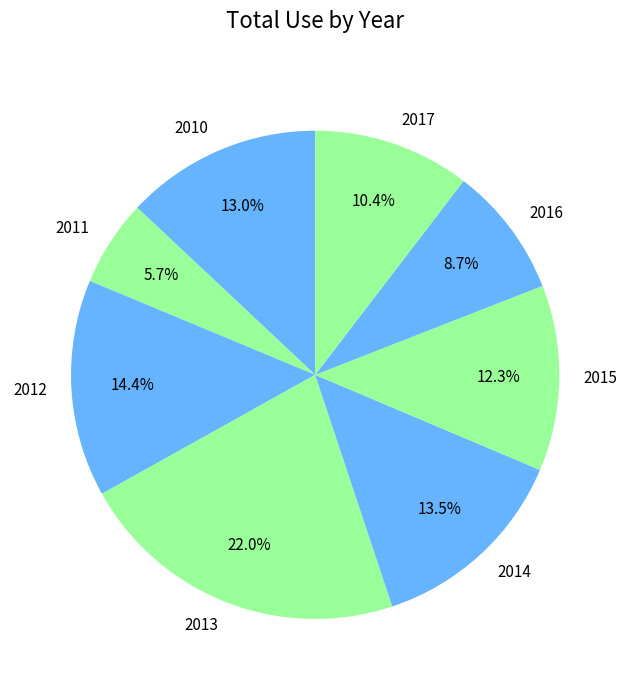

To the nearest percent, what percentage of the pie is 2017?

10%